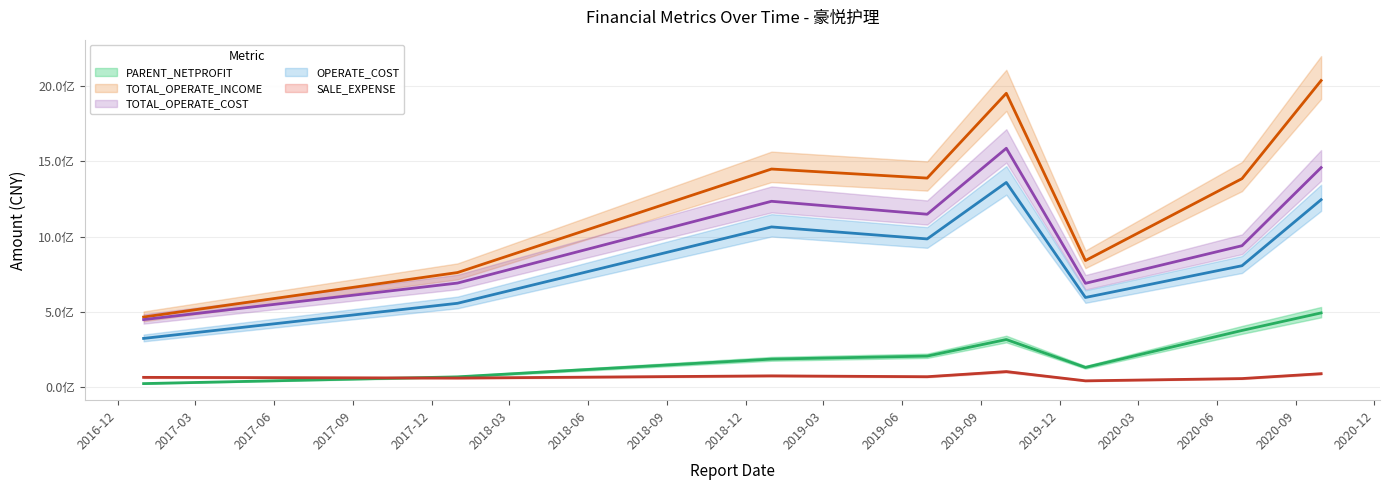

What are all the series names shown in the legend?

PARENT_NETPROFIT (line), TOTAL_OPERATE_INCOME (line), TOTAL_OPERATE_COST (line), OPERATE_COST (line), SALE_EXPENSE (line)